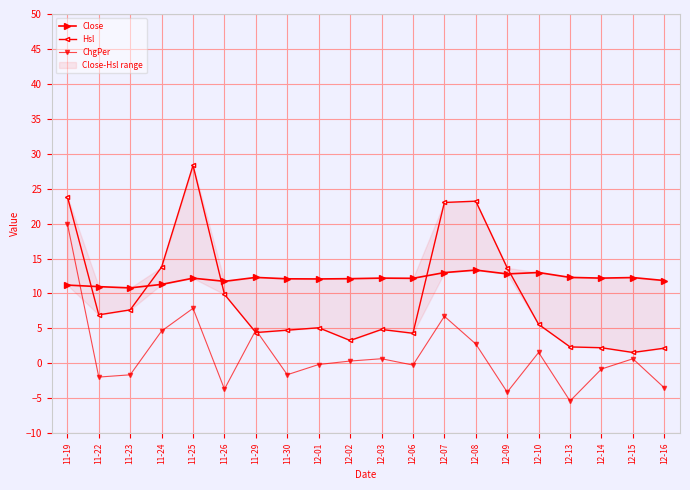

What is the approximate value of Close at 12-16?

11.8